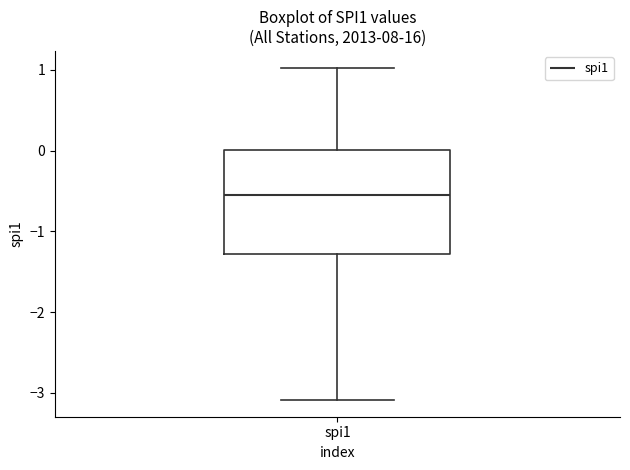

Read this box plot against the y-axis: the position of the median line, the range covered by the box, and the ends of both whiskers. The values are not printed on the chart, so give them approximately, as read against the axis.

median -0.5, box -1.3 to 0.0, whiskers -3.1 to 1.0